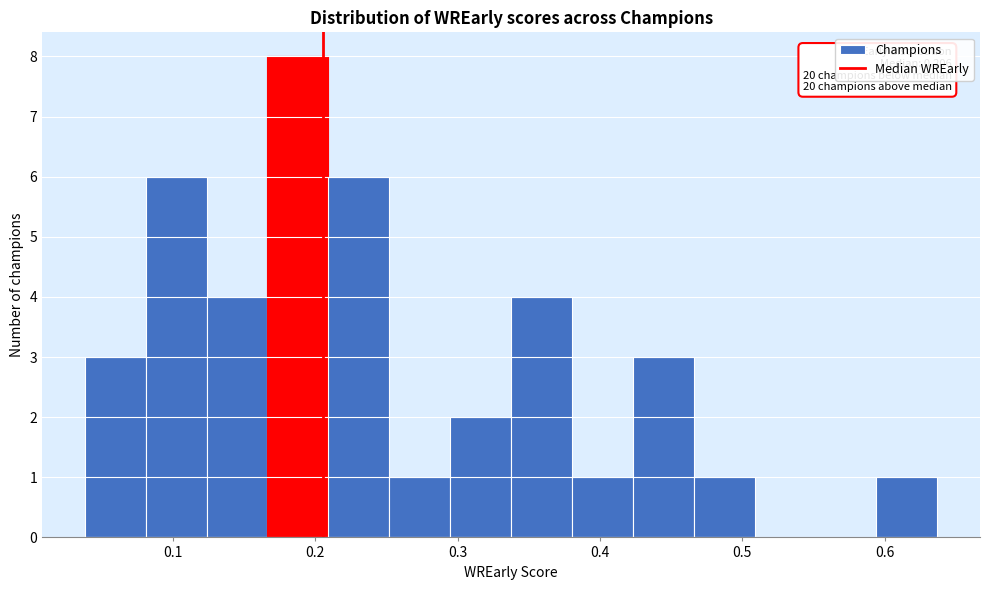

Which range on the x-axis has the tallest bar?

0.17 to 0.21